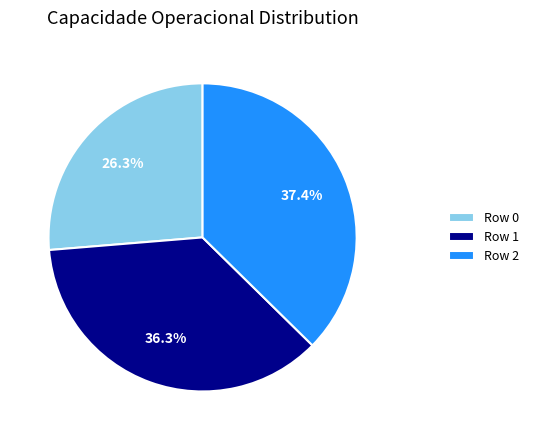

Do Row 0 and Row 2 together represent more than half of the pie?

Yes